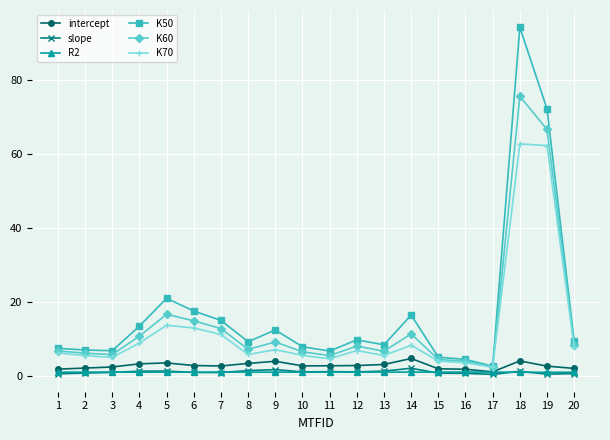

What is the sum of all K60 values?

289.6